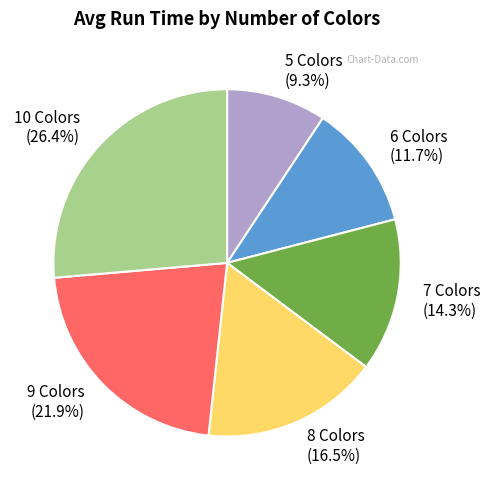

What is the smallest slice in the pie chart?

5 Colors